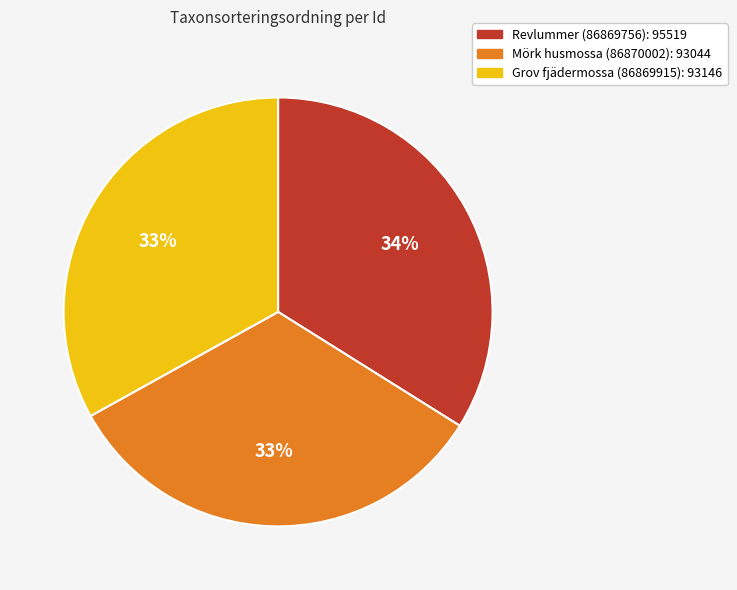

Is it true that Mörk husmossa (86870002) is 33% of the pie?

True